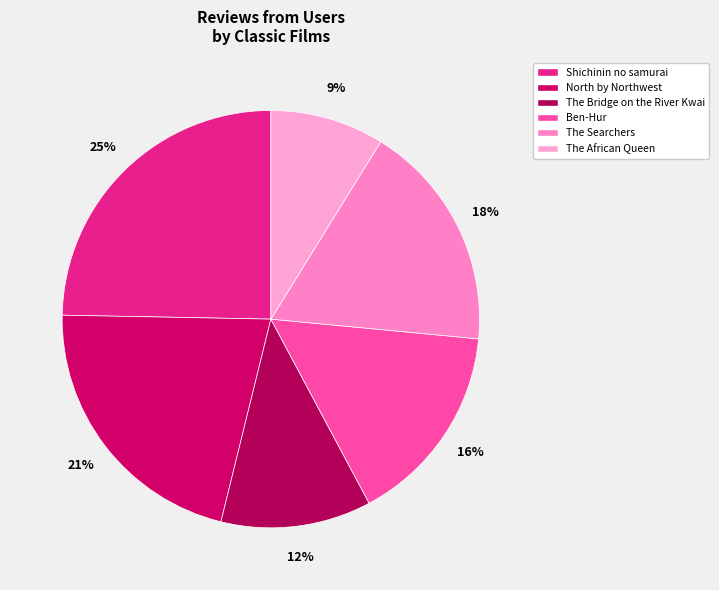

Count the number of slices in the pie.

6